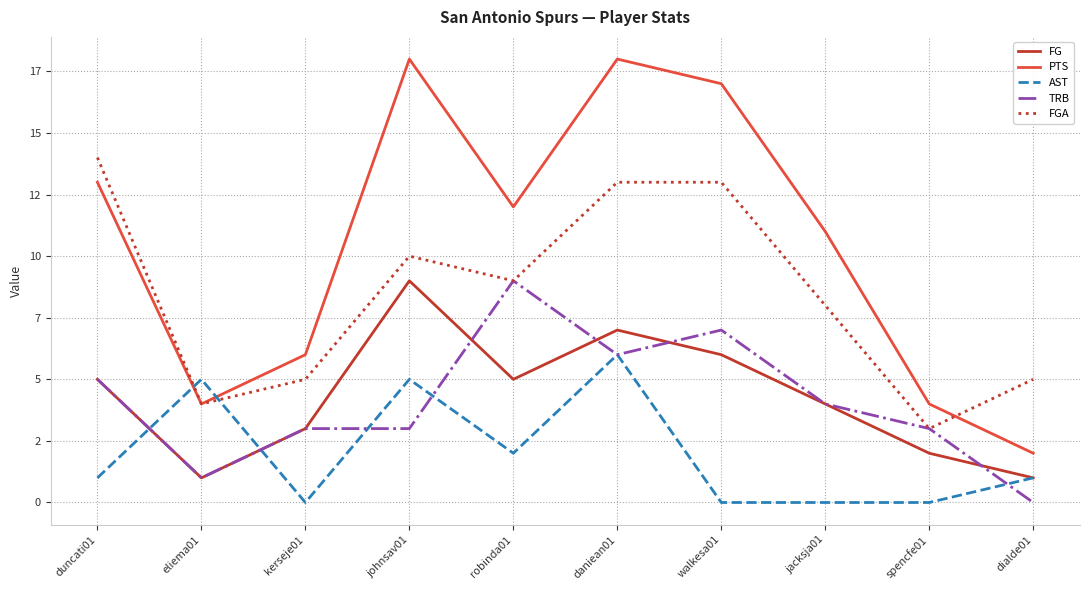

Rank the series at daniean01 from highest to lowest value.

PTS, FGA, FG, AST, TRB